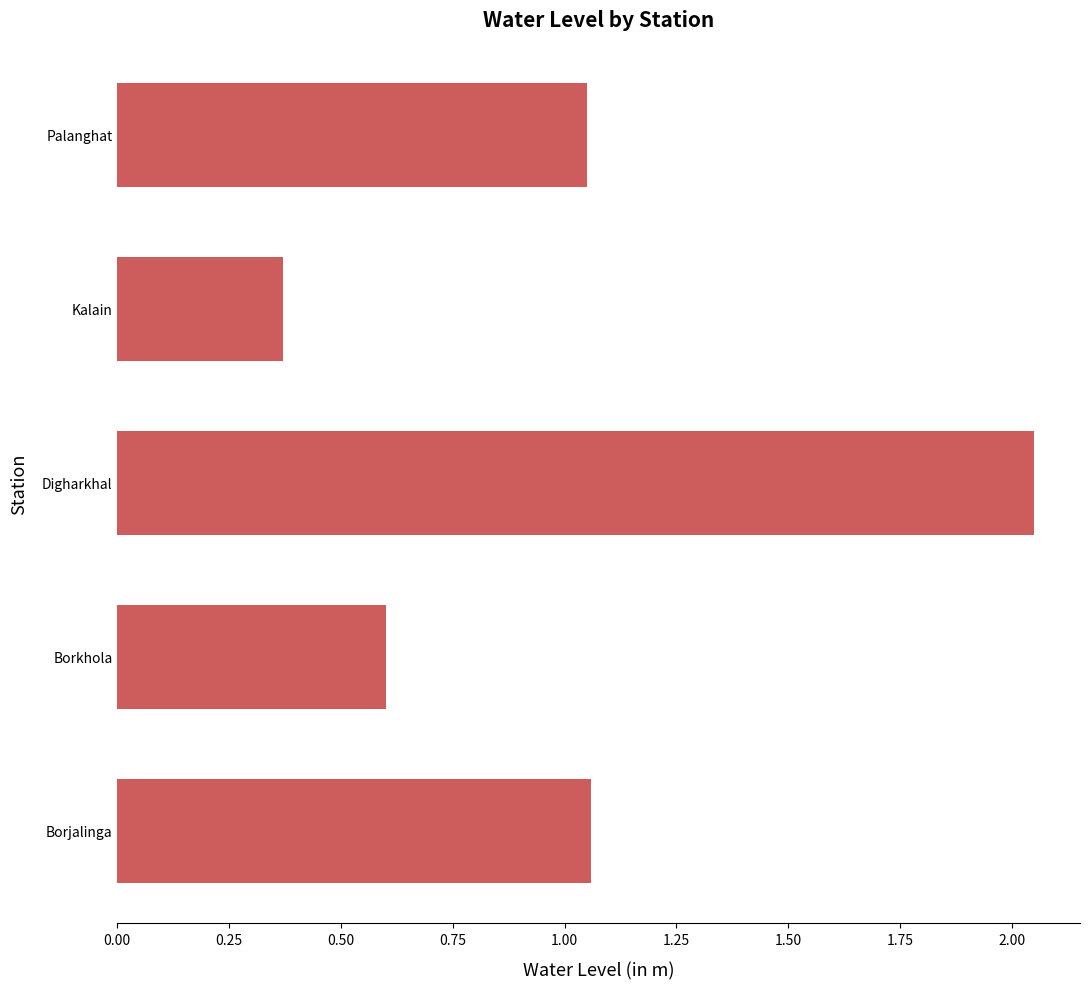

Is it true that the value at Borjalinga is 1.6?

False